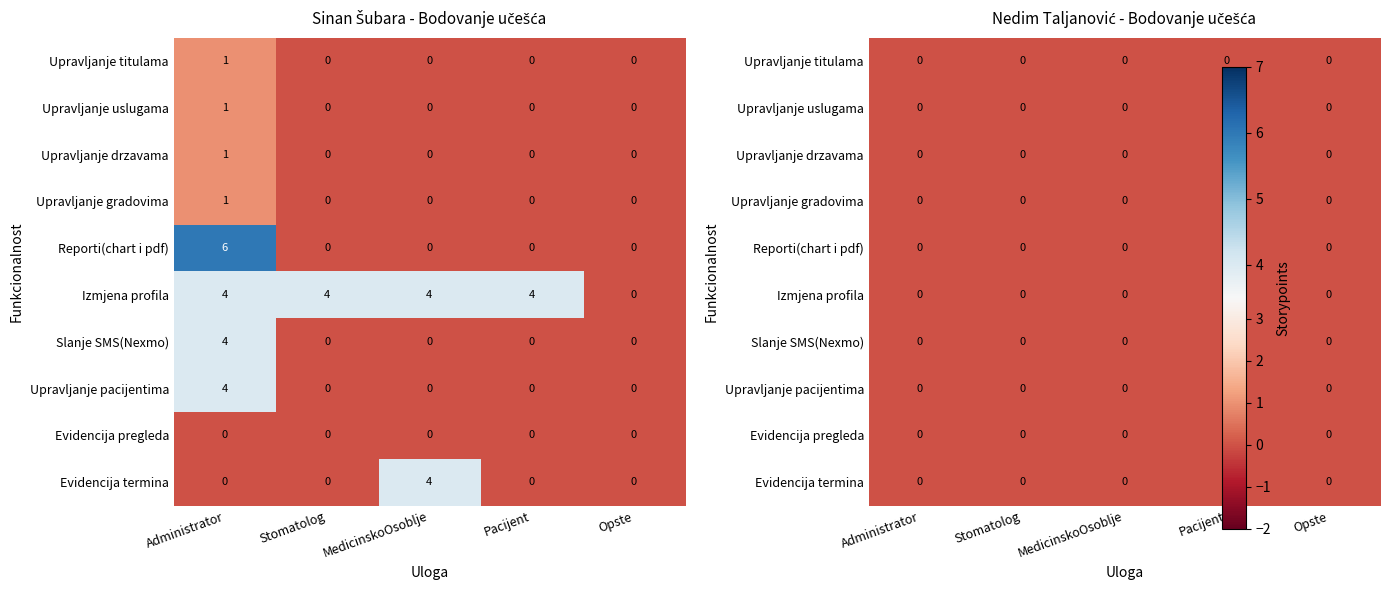

Where is Stomatolog nearest to the value 2?

Upravljanje titulama